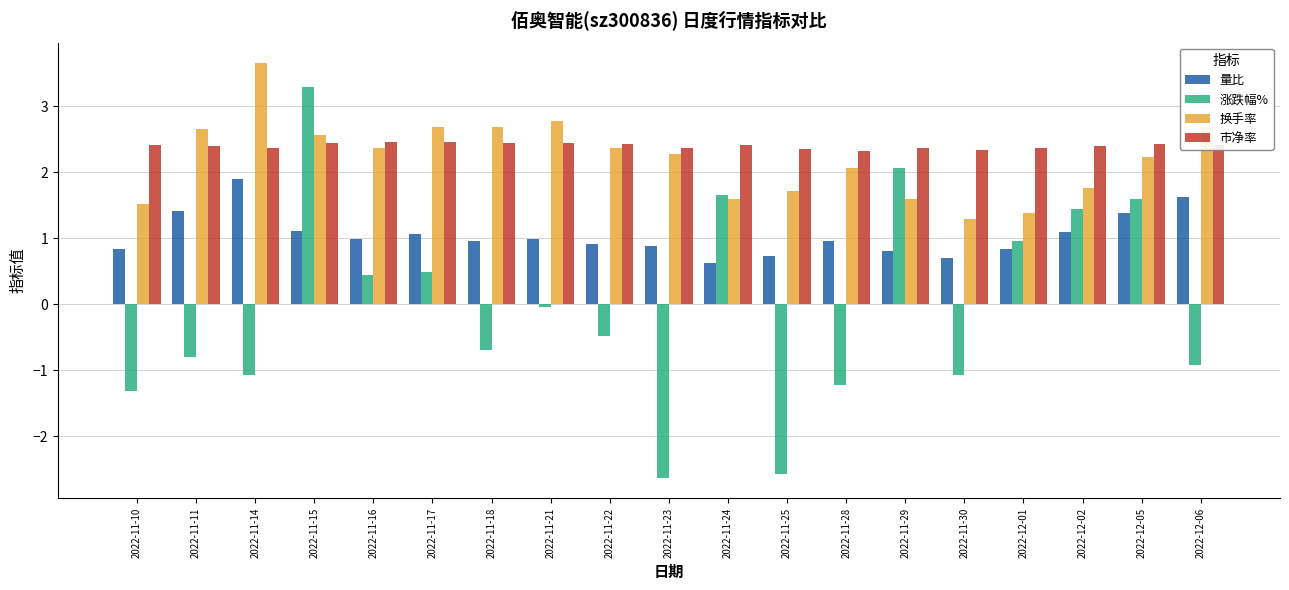

At which label is 换手率 closest to 2?

2022-11-28